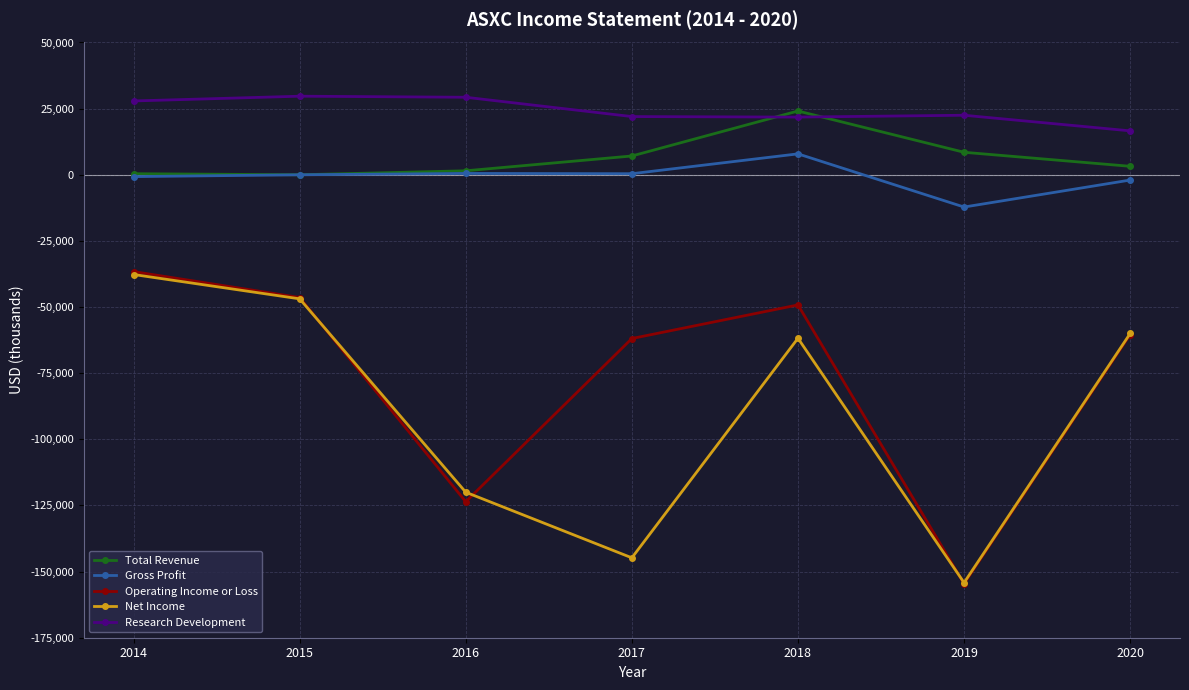

At which category does Net Income reach its first local valley?

2017